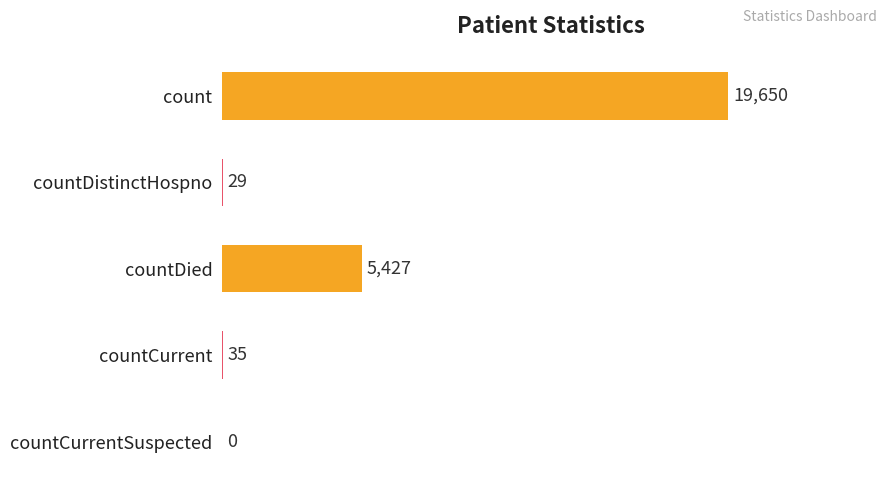

Which label corresponds to the largest value in the chart?

count